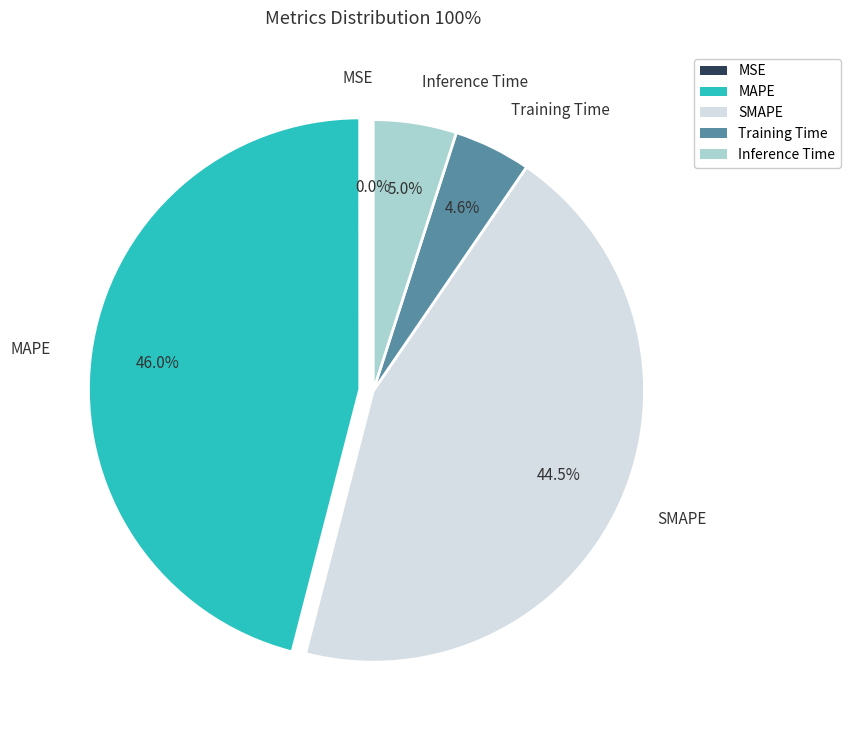

Which has a higher value, MAPE or Inference Time?

MAPE